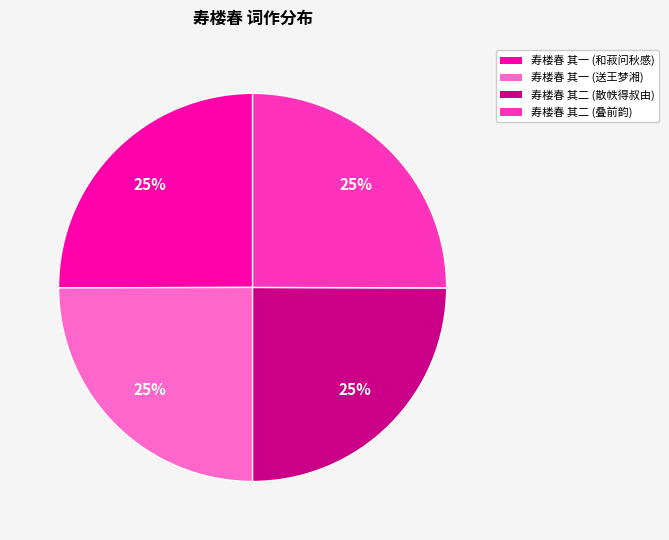

How many segments does this pie chart have?

4